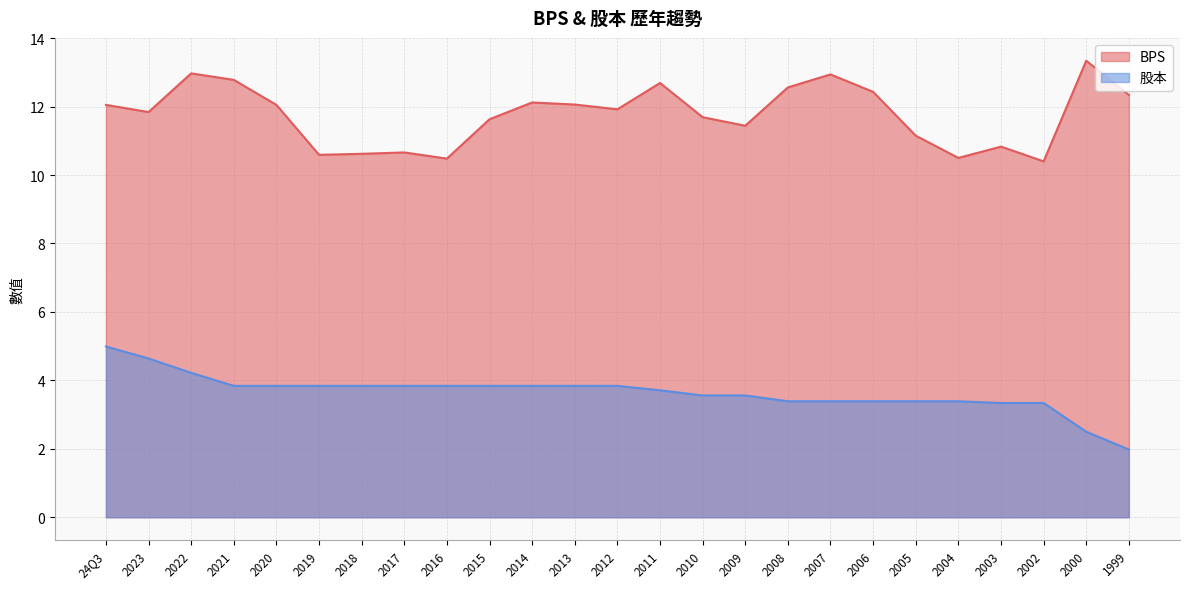

Is the value of BPS at 2015 greater than the value of 股本 at 2021?

Yes